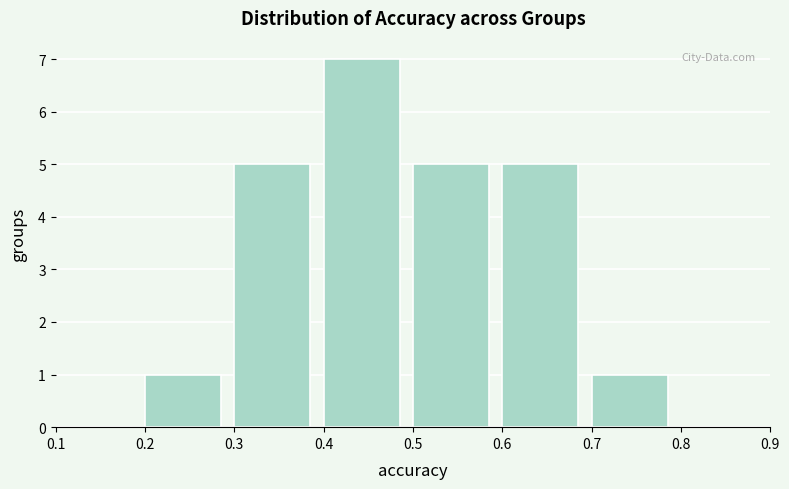

What is the height of the bar covering 0.5 to 0.6 on the x-axis? The values are not printed on the chart, so give them approximately, as read against the axis.

5